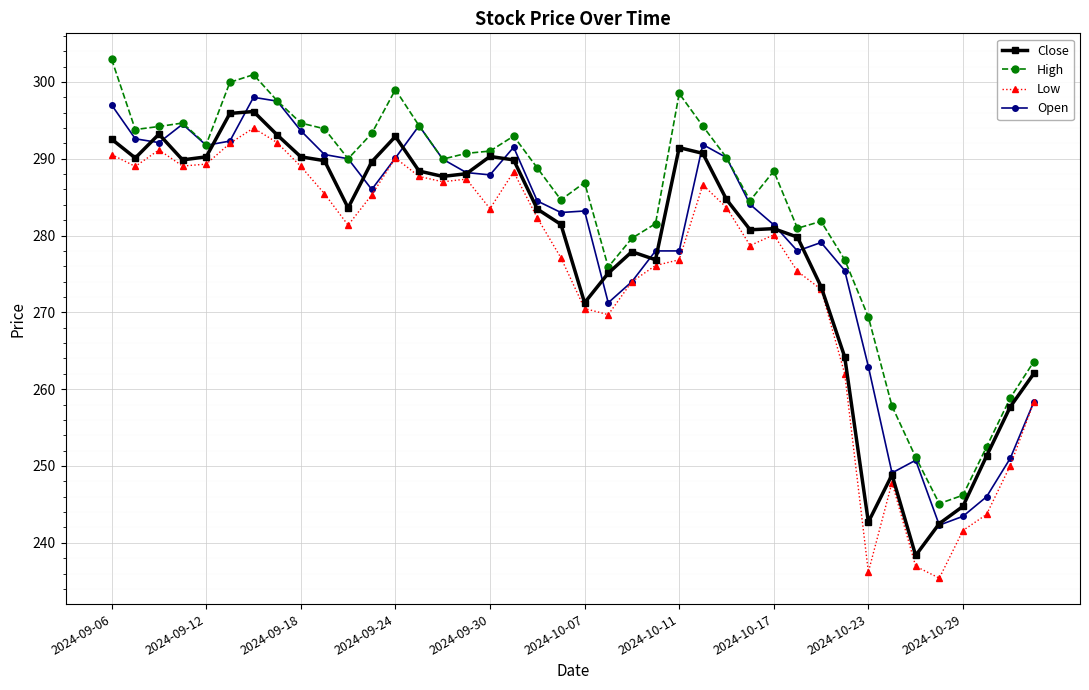

What is the maximum value for Close?

296.1